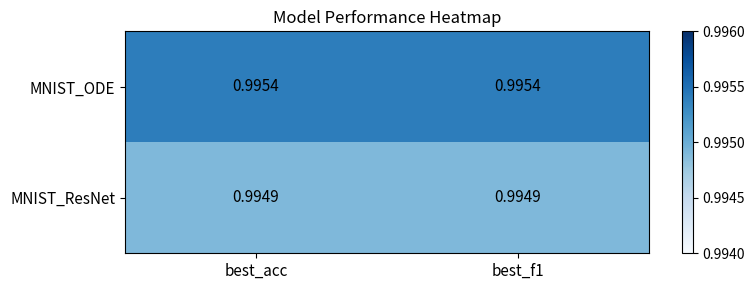

At best_acc, list the series in order from smallest to largest.

MNIST_ResNet, MNIST_ODE